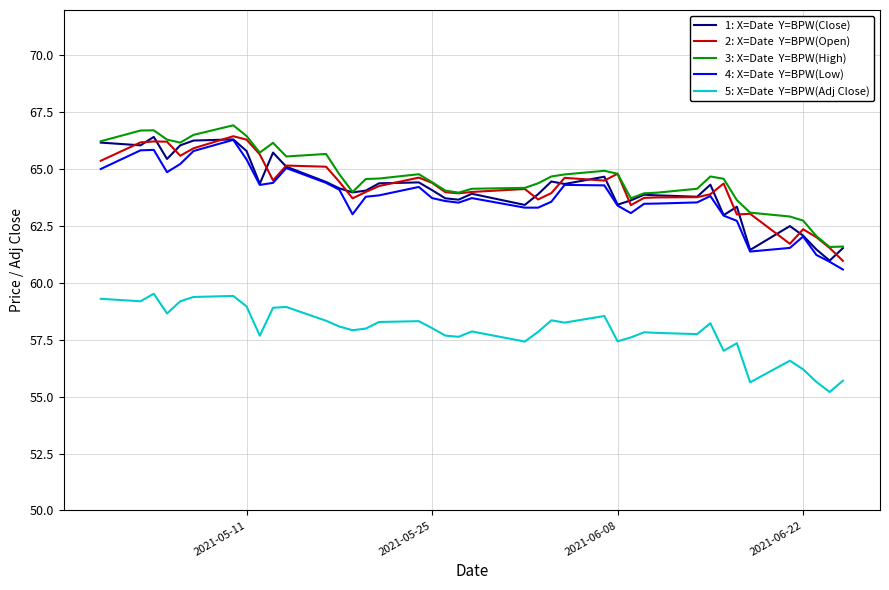

What is the minimum value shown in the chart?

55.2